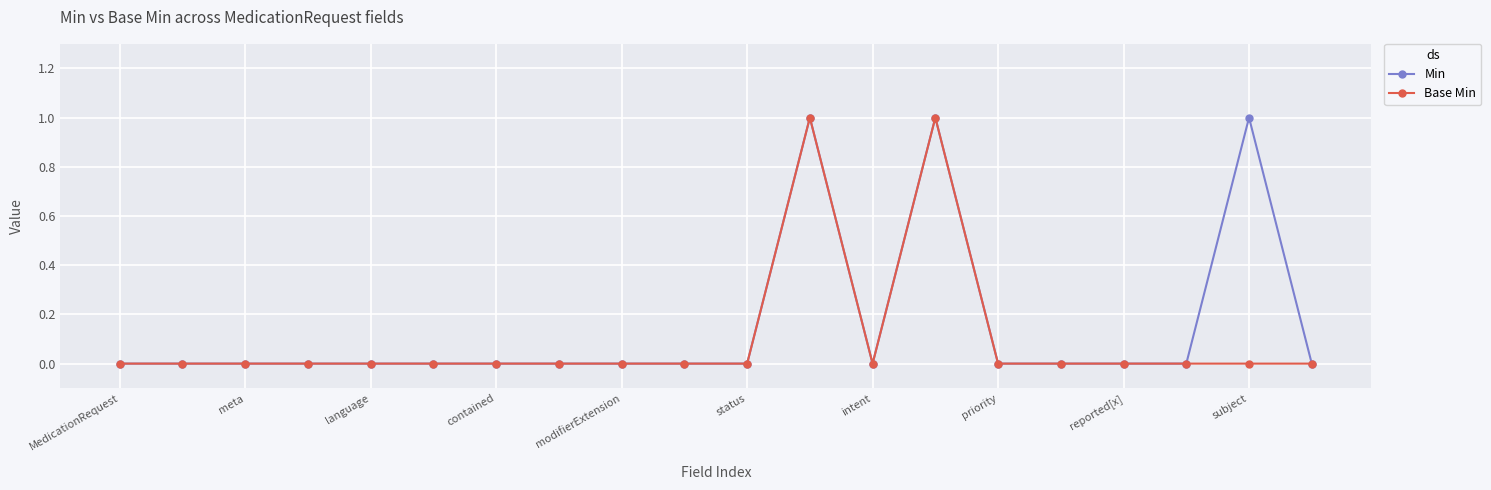

True or false: Min and Base Min cross at least once.

False